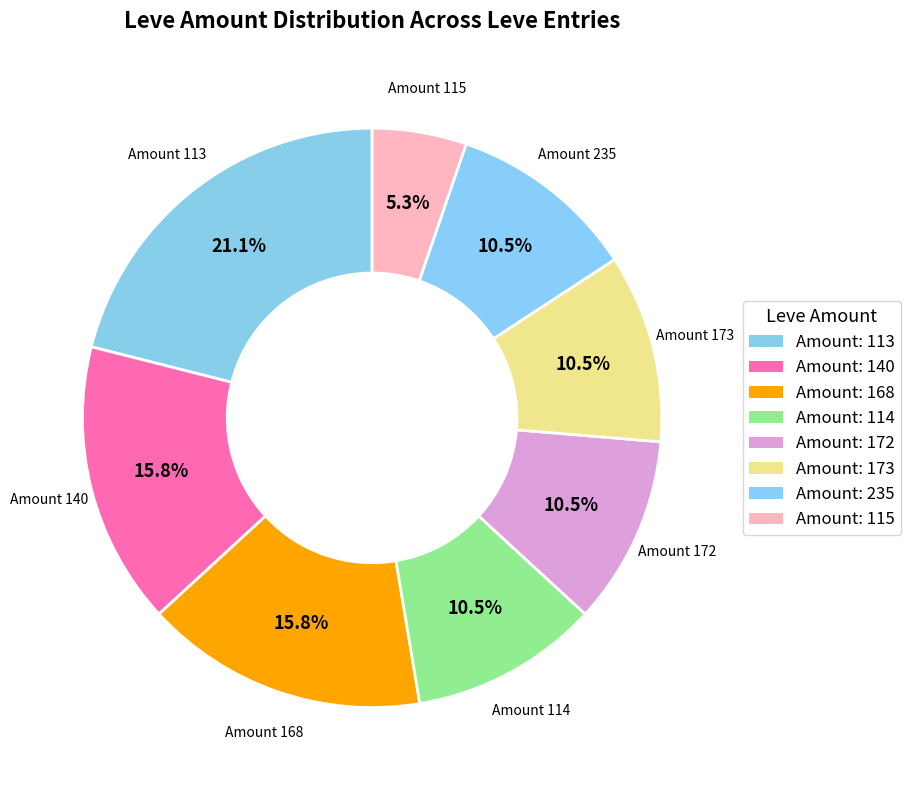

How many slices are in this pie chart?

8